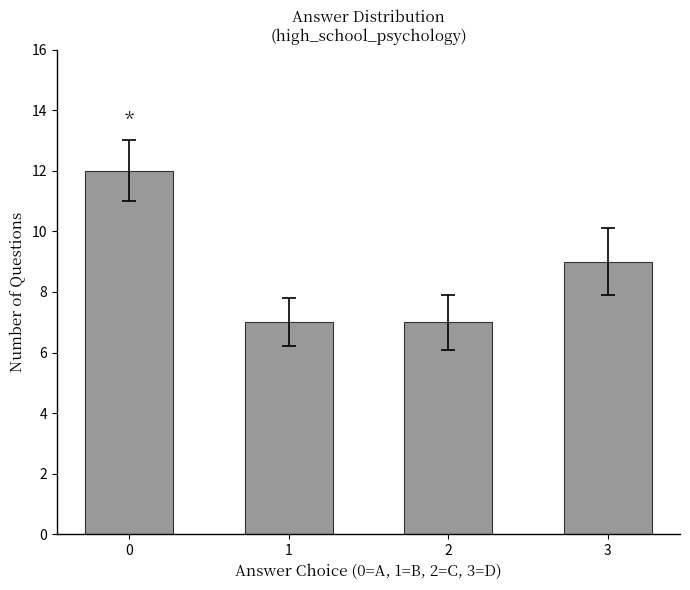

The value at 2 is 7. True or false?

True